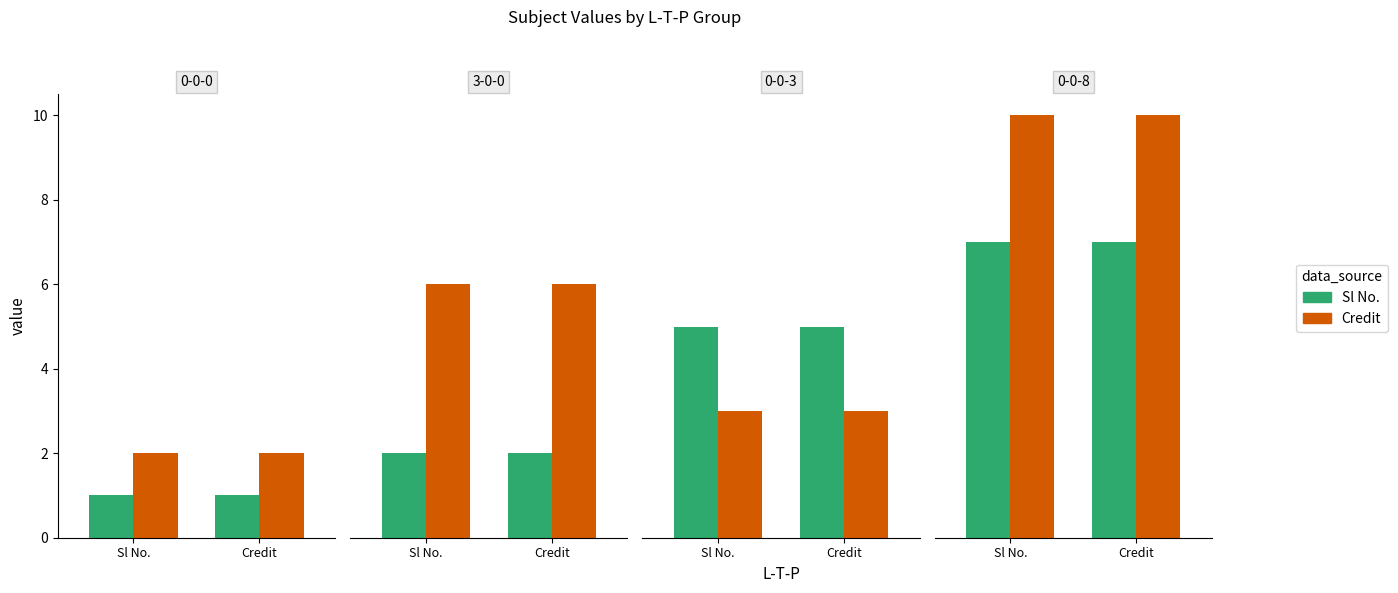

At 3-0-0, list the series in order from smallest to largest.

Sl No., Credit